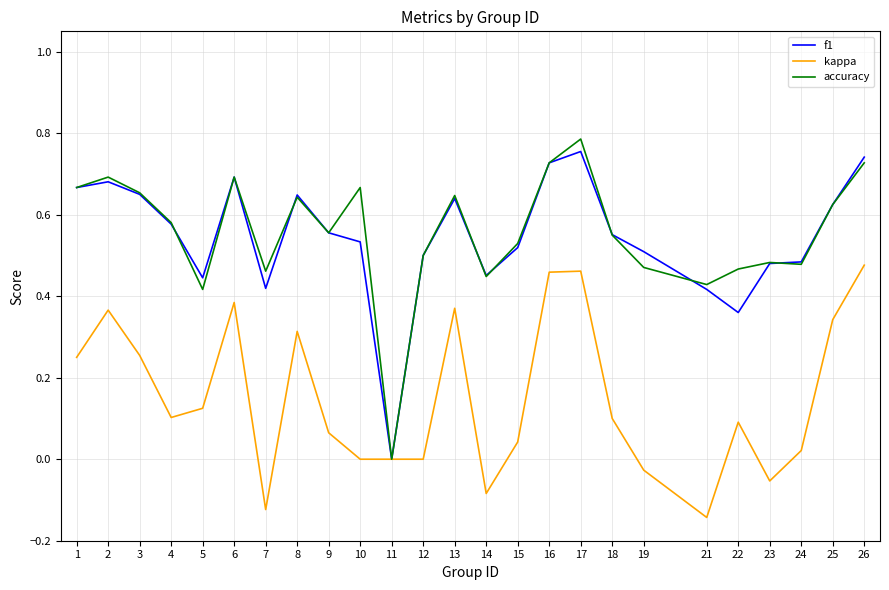

Between 15 and 18, which series saw the biggest shift?

kappa